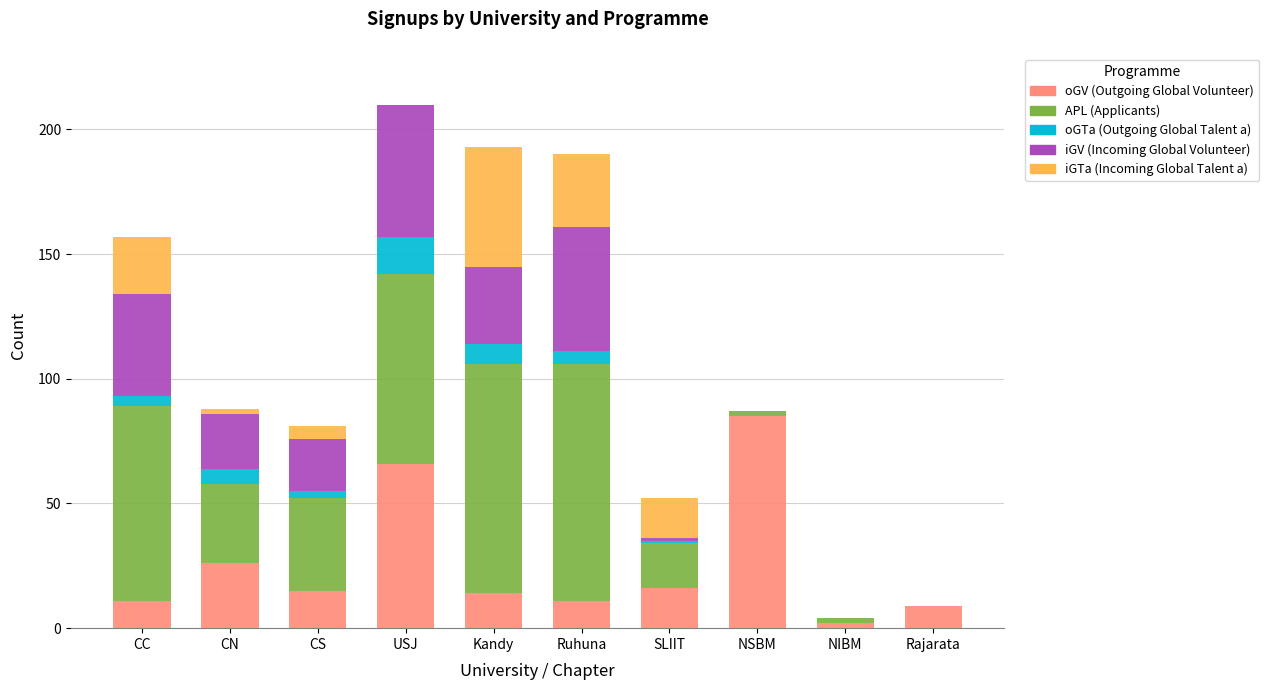

What is the total value across all series at Kandy?

193